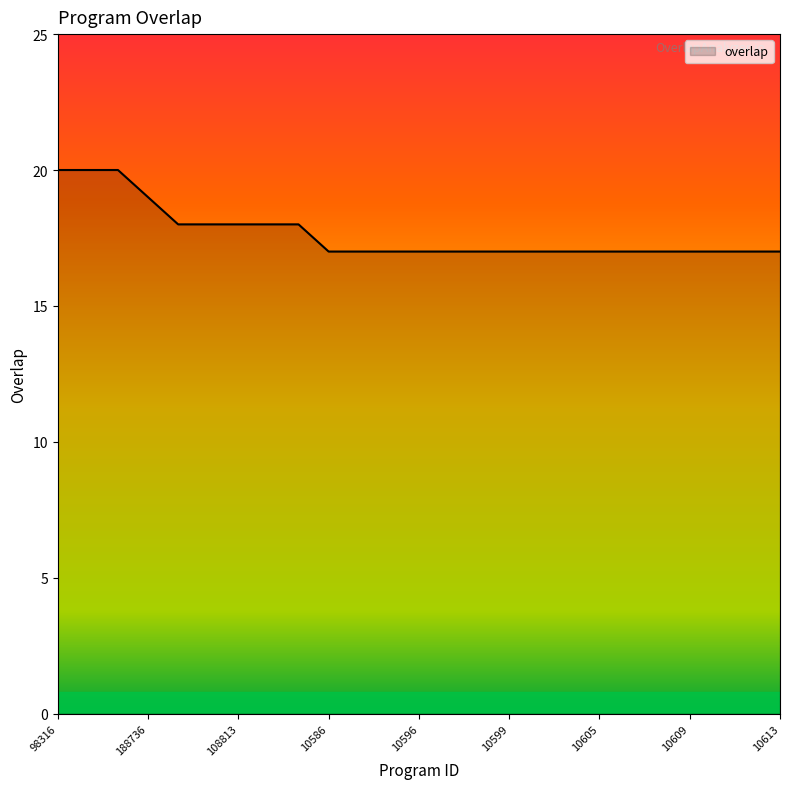

What is the greatest value displayed?

20